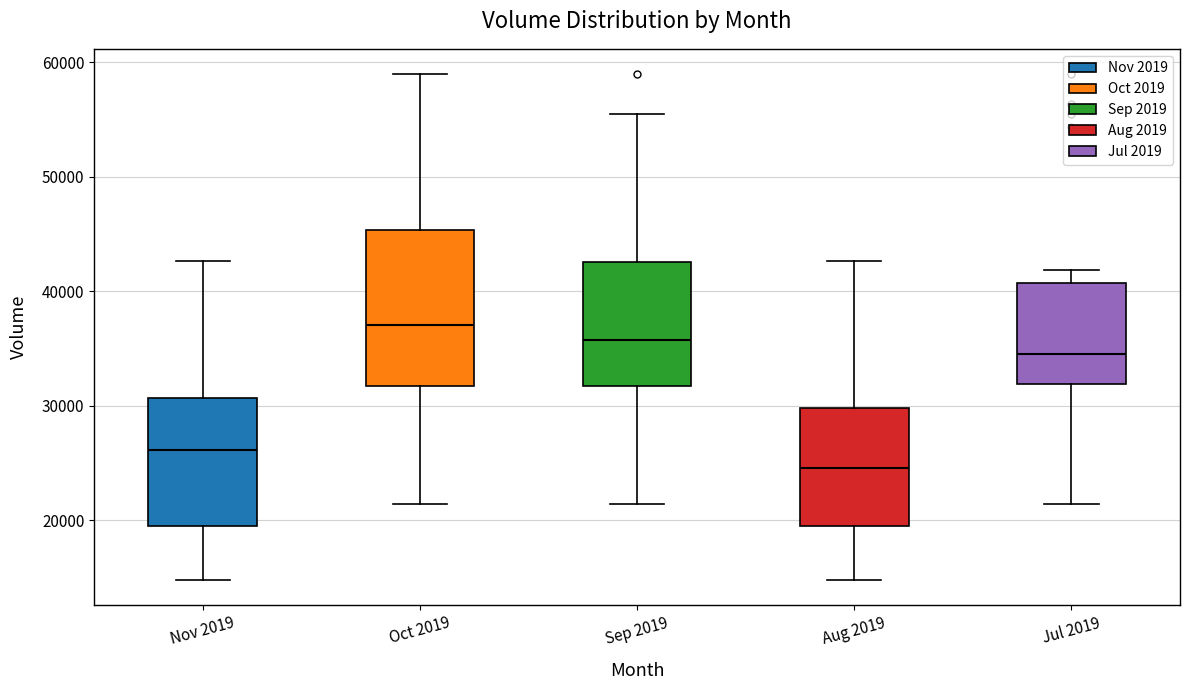

Reading left to right, transcribe this box plot: for each box, give where its median line is, the range the box spans, and where its two whiskers end, as read against the y-axis. The values are not printed on the chart, so give them approximately, as read against the axis.

Nov 2019: median 26000, box 20000 to 31000, whiskers 15000 to 43000
Oct 2019: median 37000, box 32000 to 45000, whiskers 21000 to 59000
Sep 2019: median 36000, box 32000 to 43000, whiskers 21000 to 55000
Aug 2019: median 25000, box 20000 to 30000, whiskers 15000 to 43000
Jul 2019: median 35000, box 32000 to 41000, whiskers 21000 to 42000